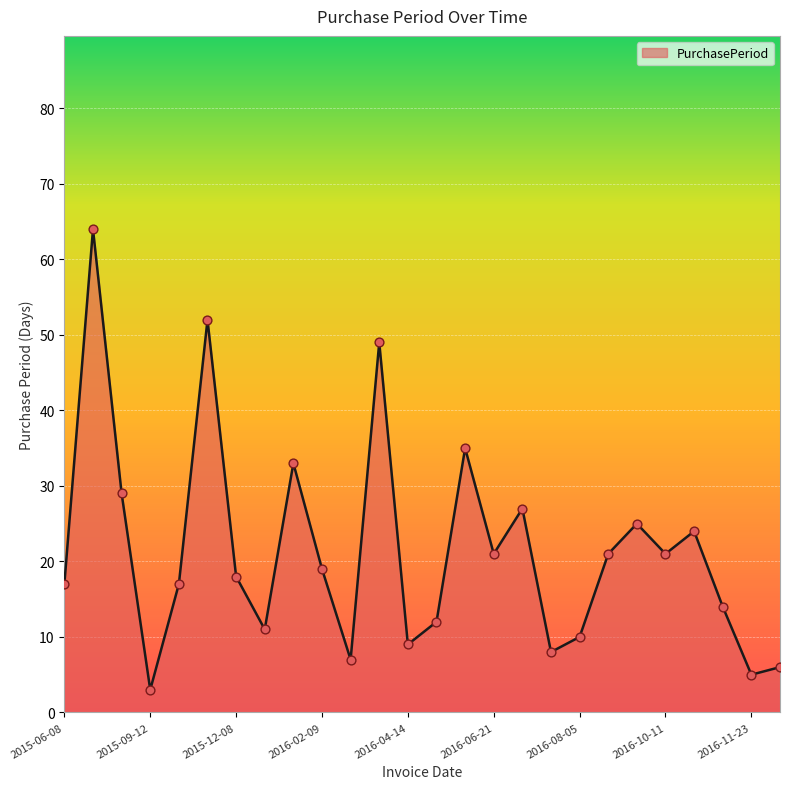

What is the minimum value shown in the chart?

3